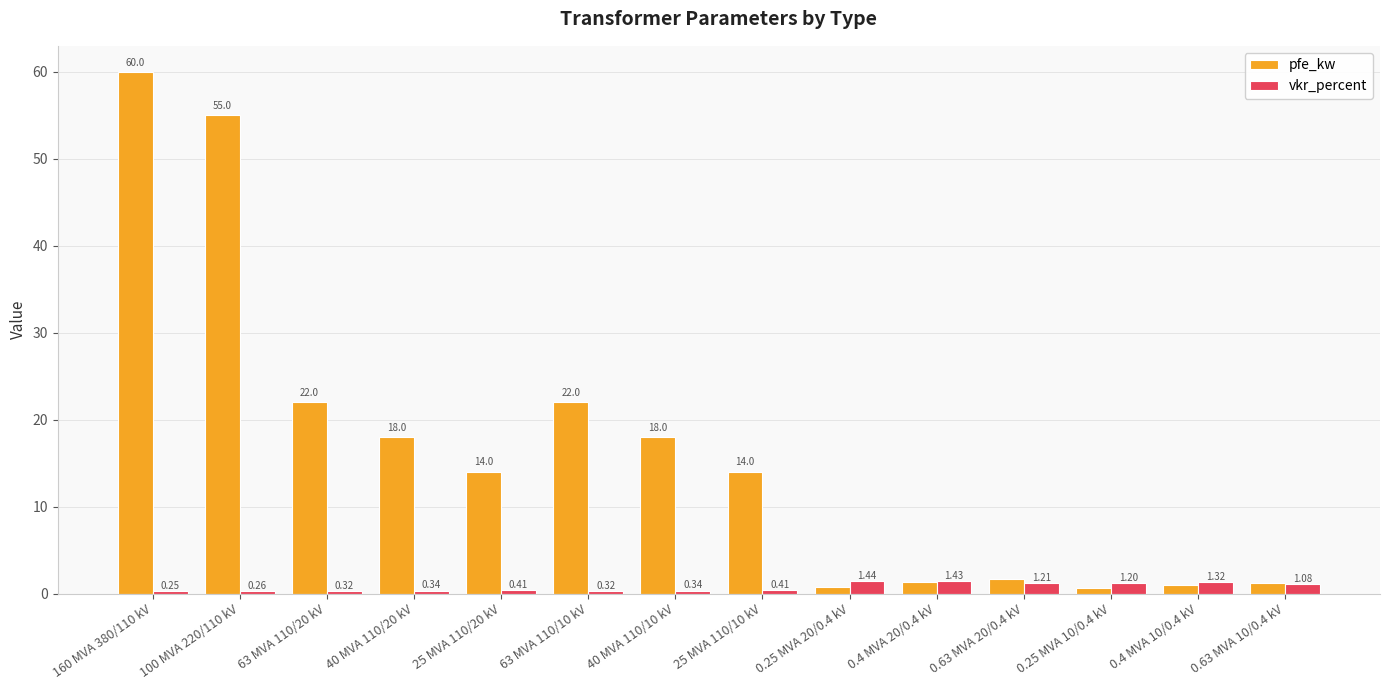

Which series has the widest spread of values?

pfe_kw